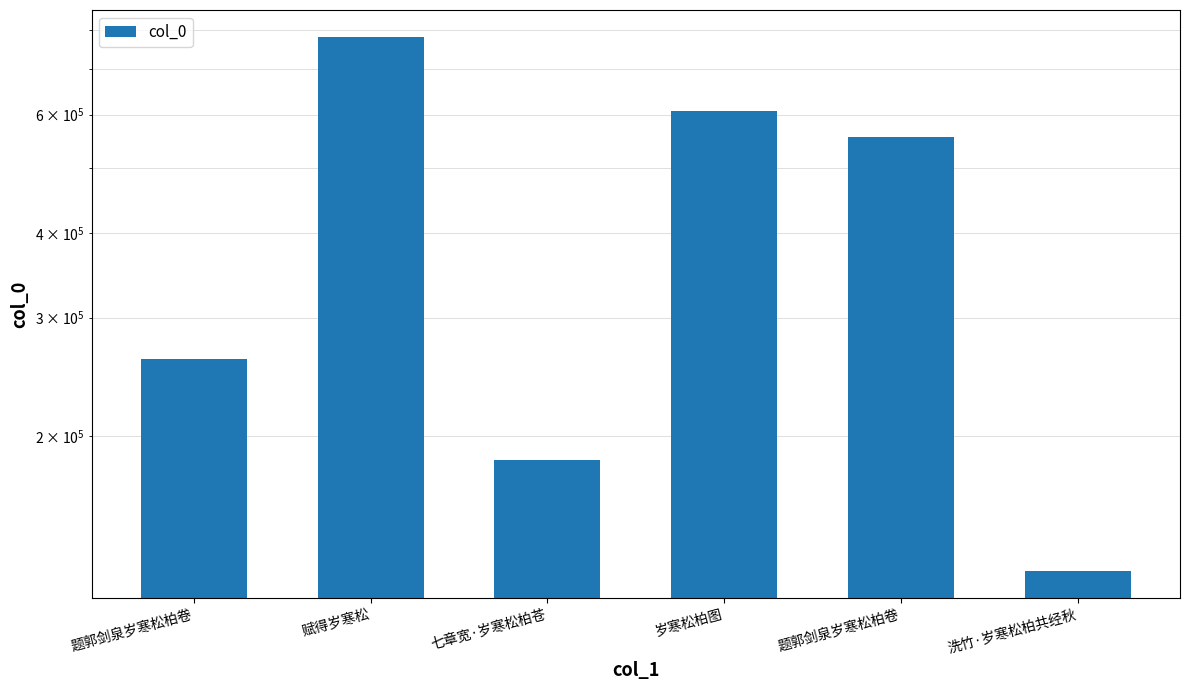

What is the difference between the second highest and minimum values?

480818